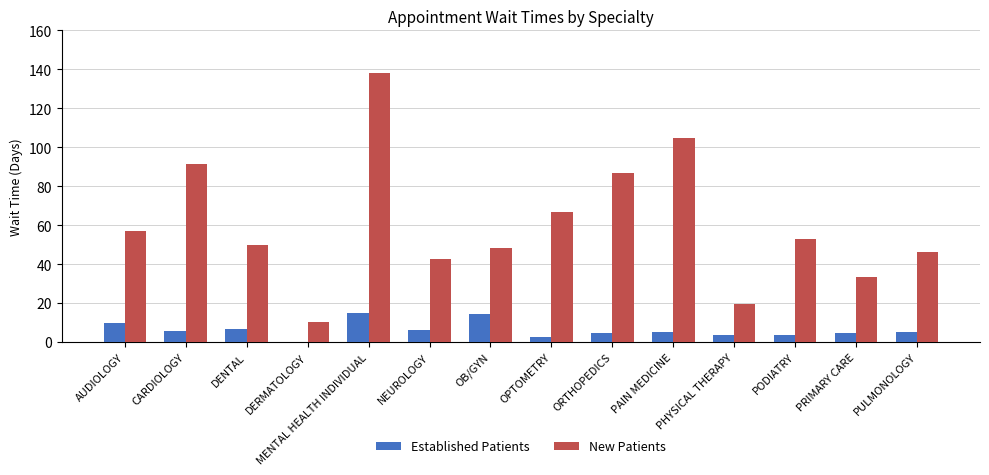

At which category is the sum across all series the highest?

MENTAL HEALTH INDIVIDUAL